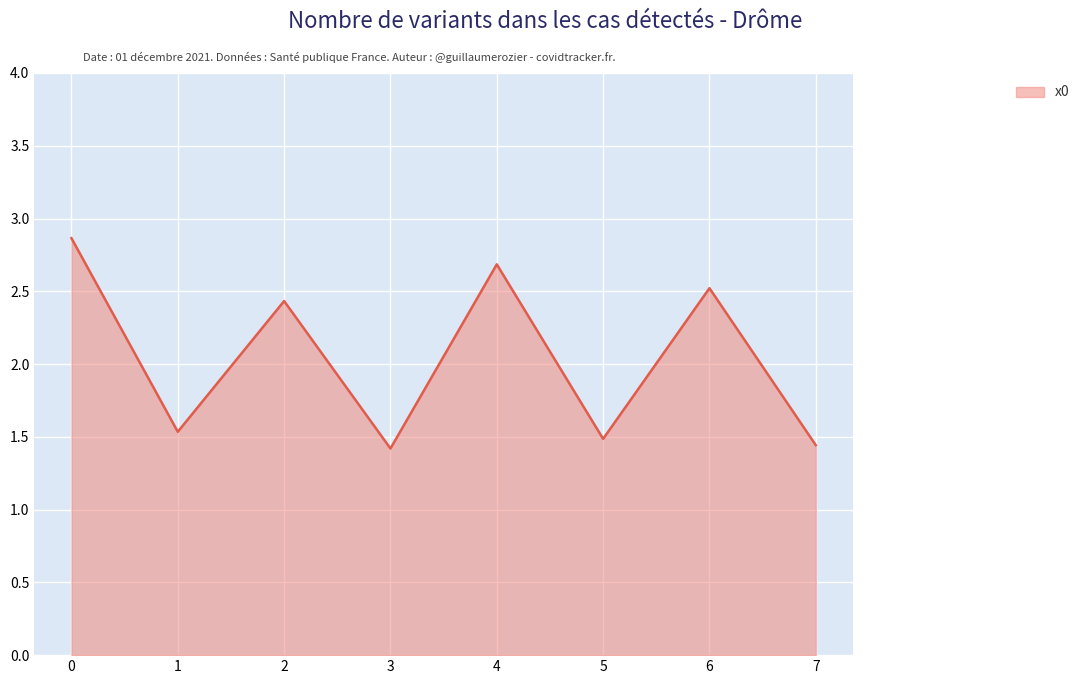

Is it true that the value at 7 is 0.7?

False